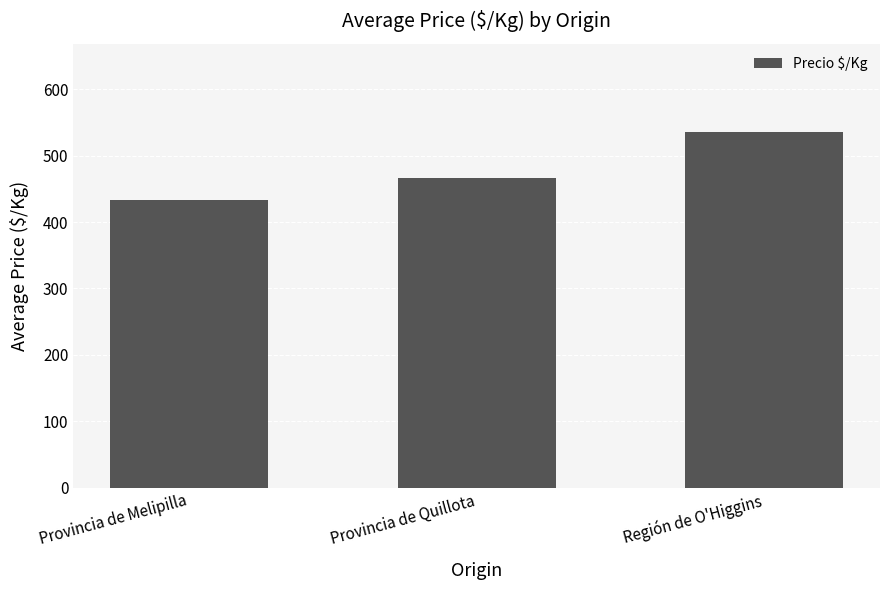

What is the greatest value displayed?

535